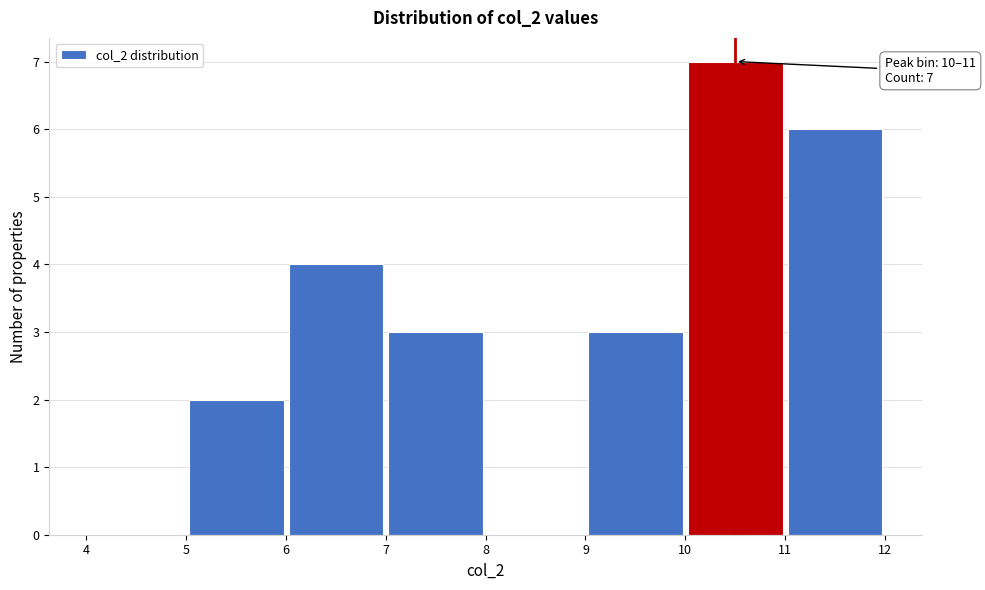

Over which range of the x-axis is the bar tallest?

10 to 11